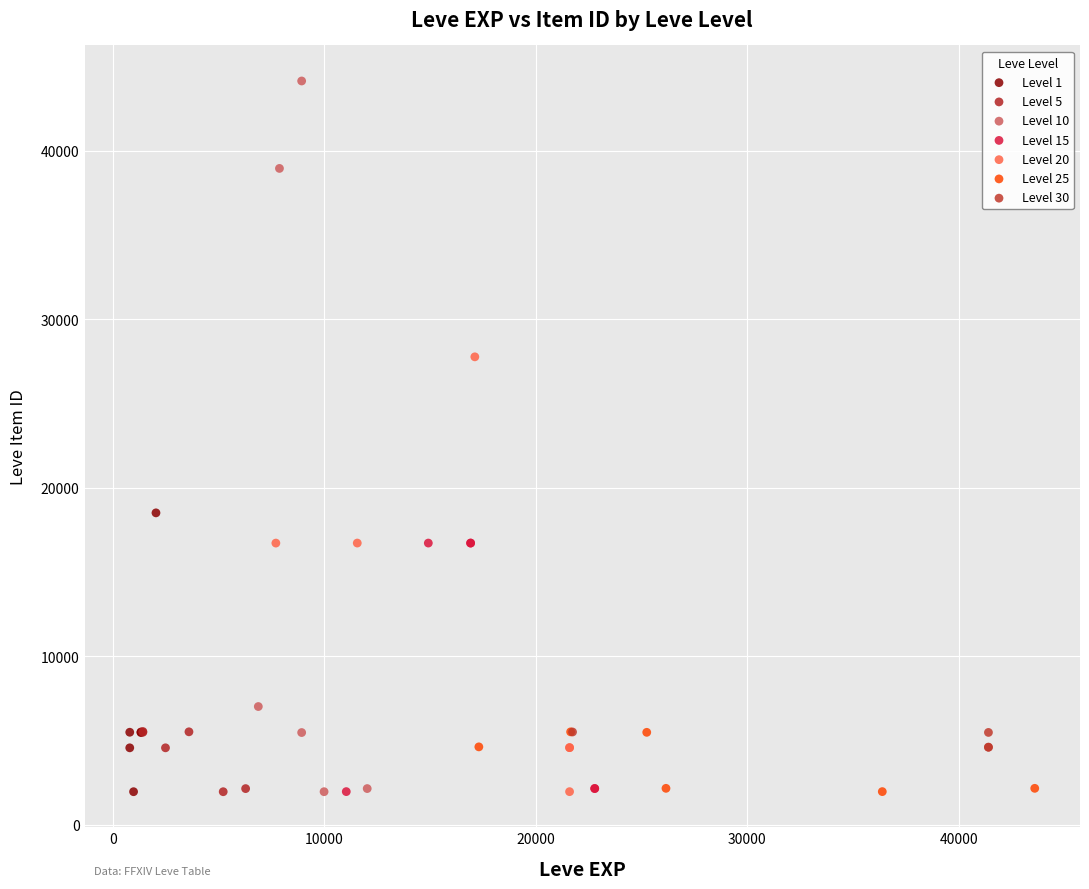

Which series has the widest spread of Y values?

Level 10